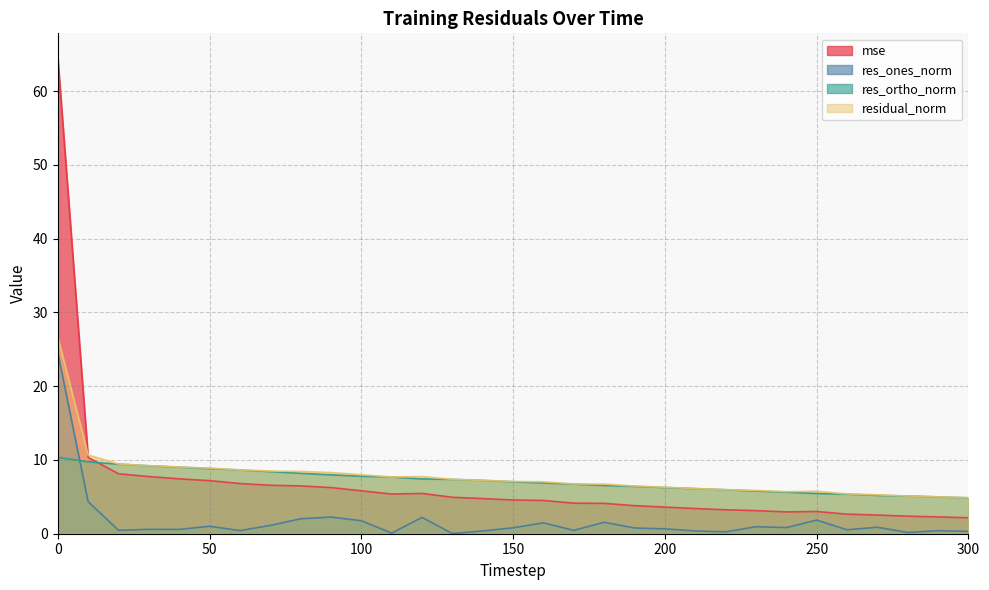

The value of res_ortho_norm at 220 is 6.0. True or false?

True